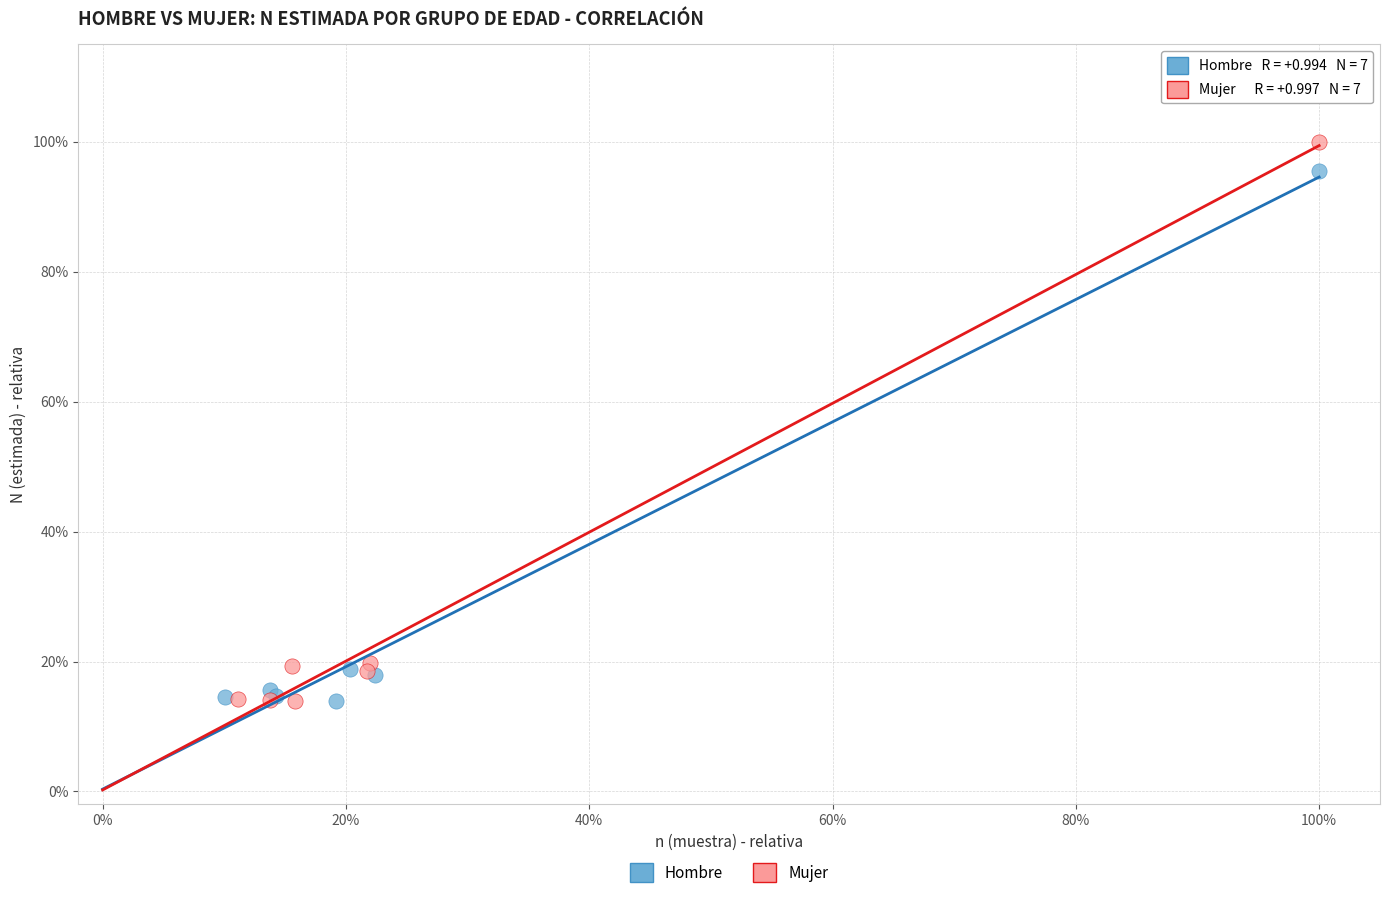

Which series has the widest spread of Y values?

Mujer